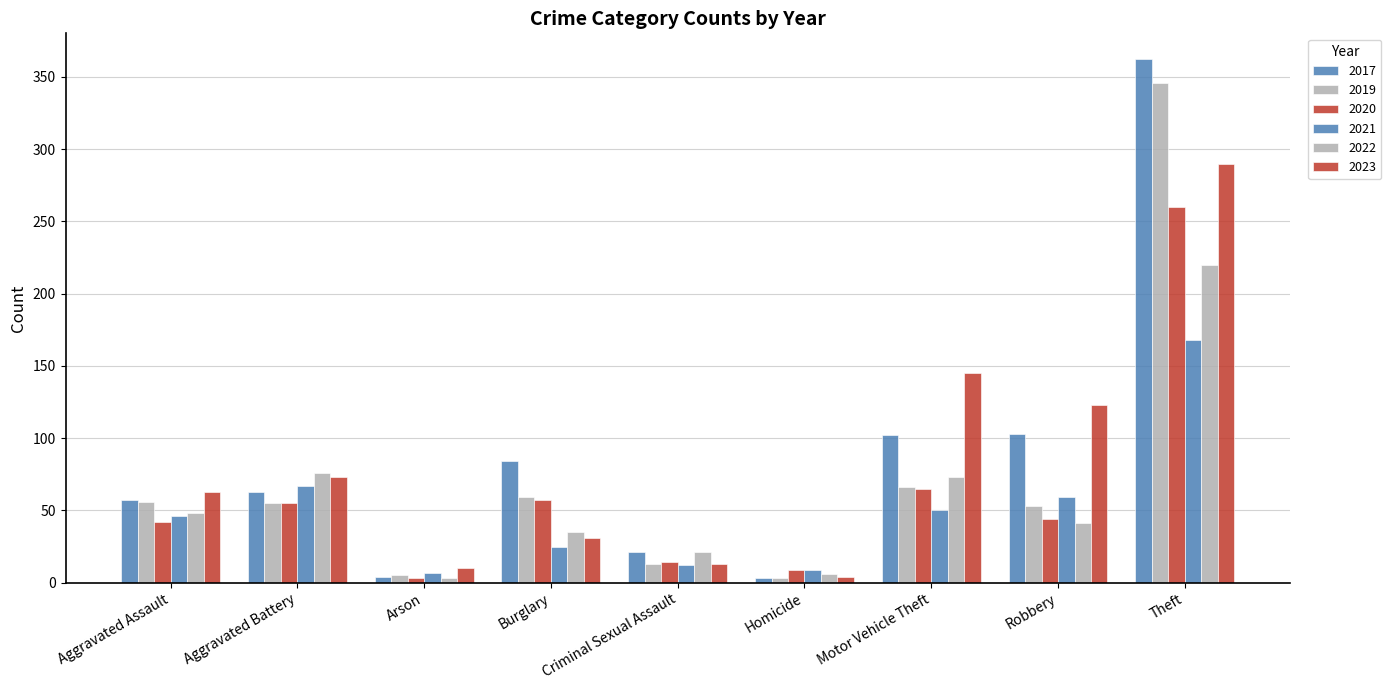

At how many categories does at least one series exceed 152?

1